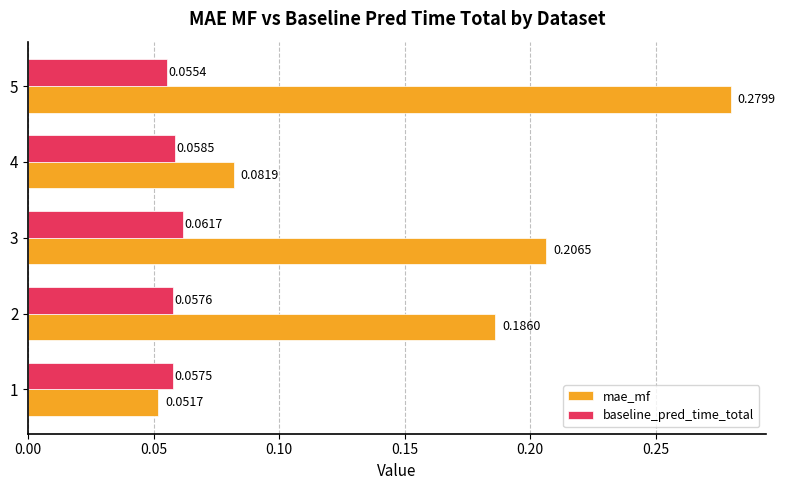

Which series has the largest range (max minus min)?

mae_mf